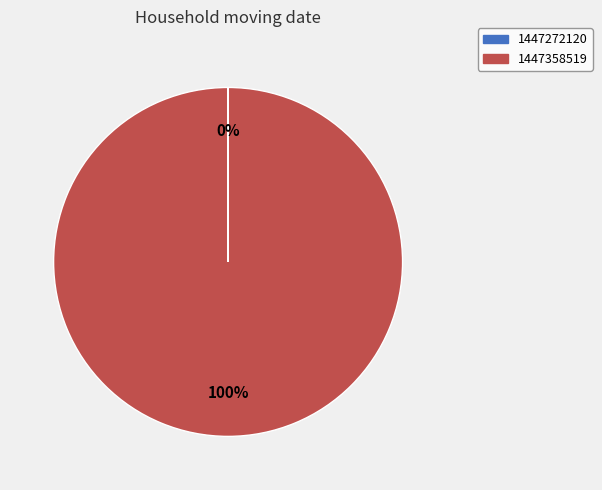

Is it true that 1447358519 is 90% of the pie?

False